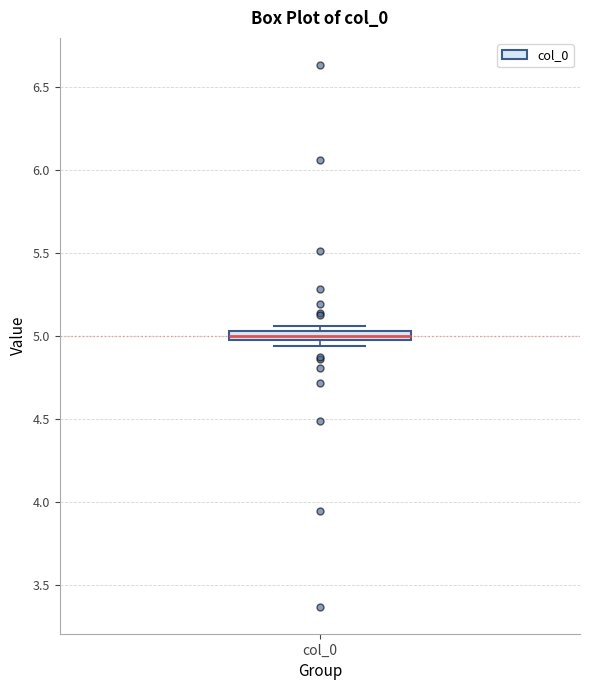

Where is the upper edge of the box for col_0 on the y-axis? The values are not printed on the chart, so give them approximately, as read against the axis.

5.05